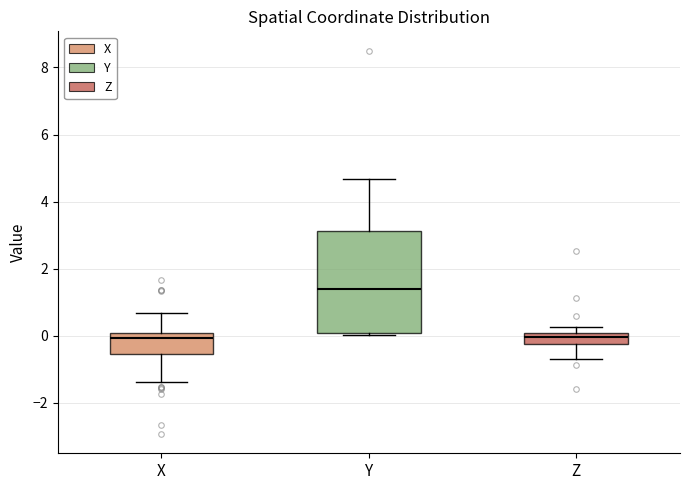

Which box has the highest median line?

Y